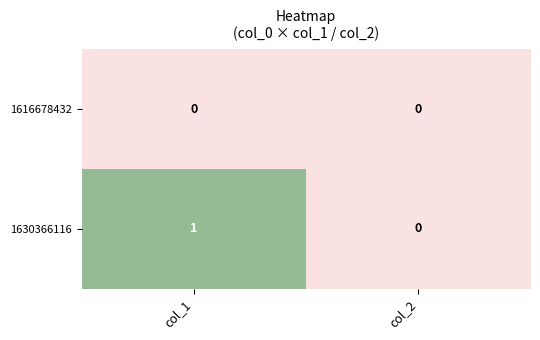

Reading left to right, extract all data points from this chart.

1616678432: 0	0
1630366116: 1	0